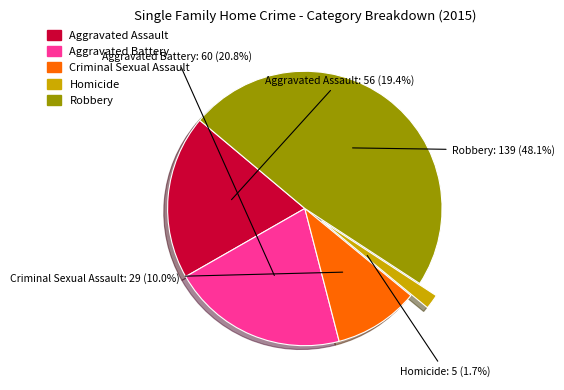

What percentage is the Criminal Sexual Assault slice, to the nearest percent?

10%